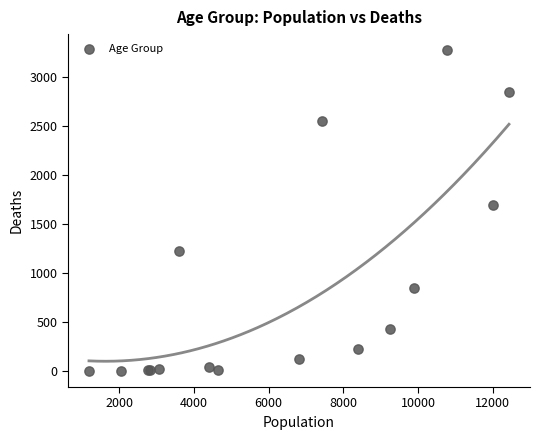

What Y value in the scatter plot is closest to 1638?

1690